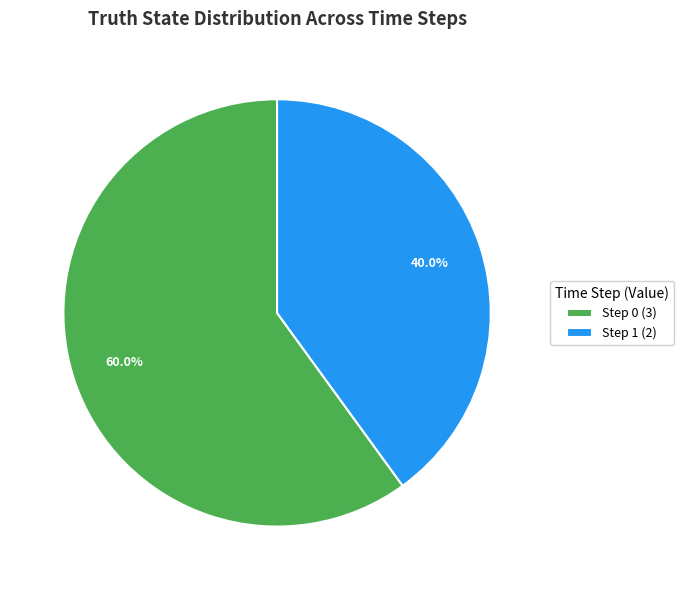

Combined, what portion of the pie is Step 0 (3) and Step 1 (2)?

100.0%